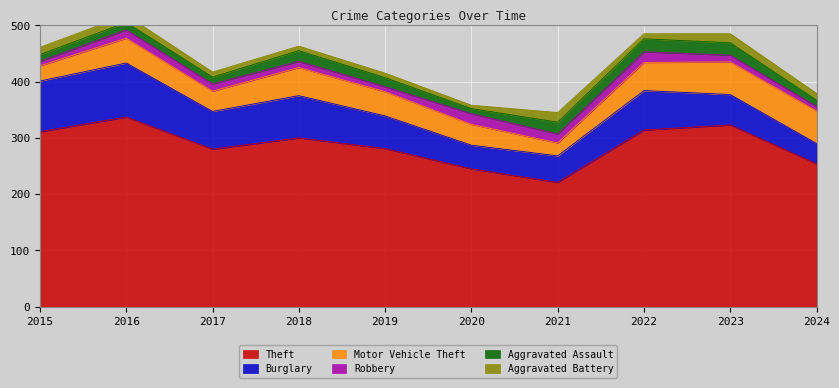

True or false: Theft has a value of 482 at 2018.

False